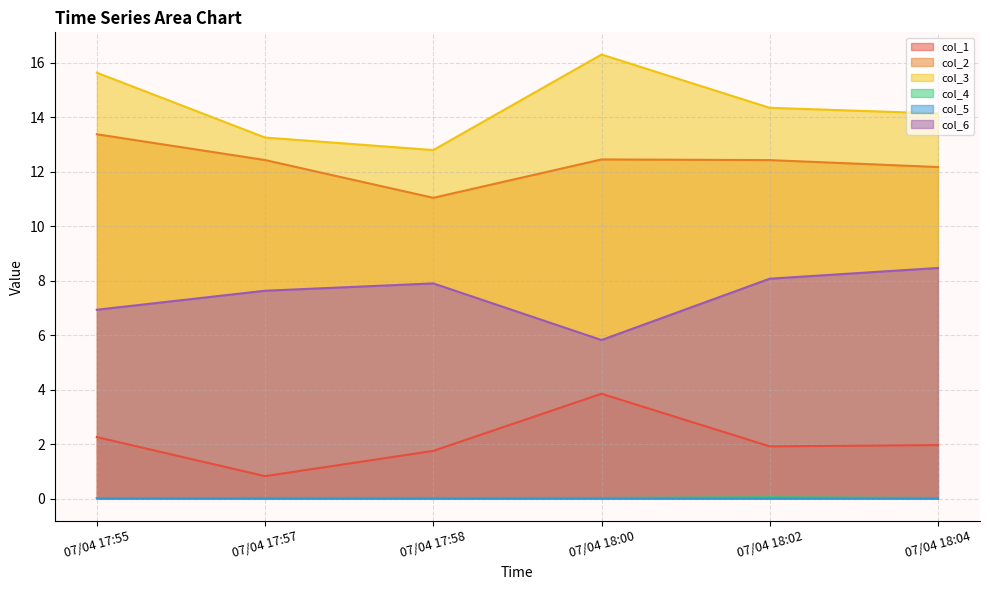

What is the sum of the col_1 values at 07/04 18:02 and 07/04 17:58?

3.7